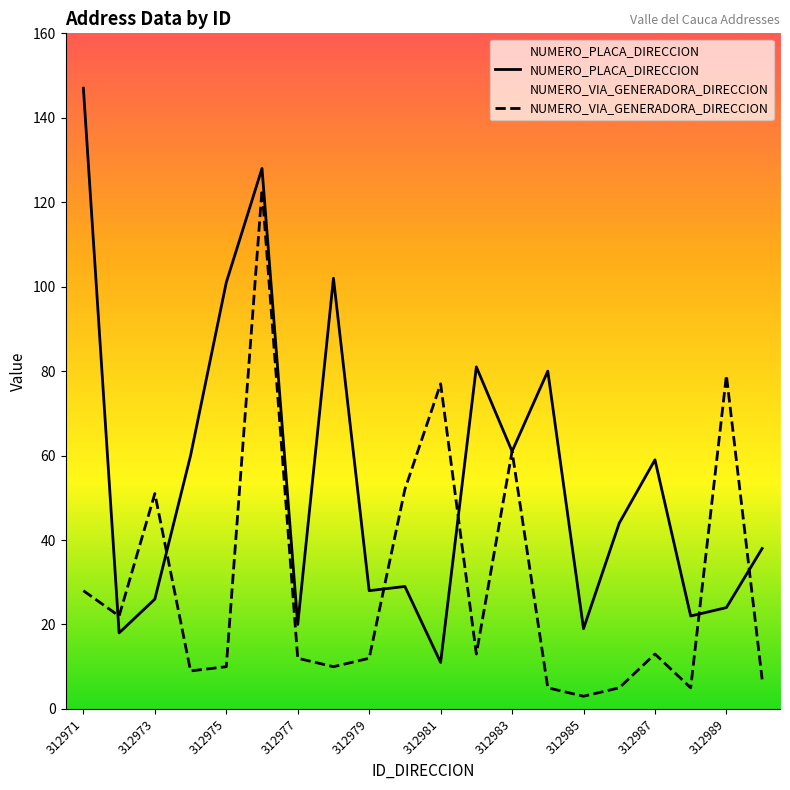

The NUMERO_PLACA_DIRECCION series shows 59 at 312987. True or false?

True